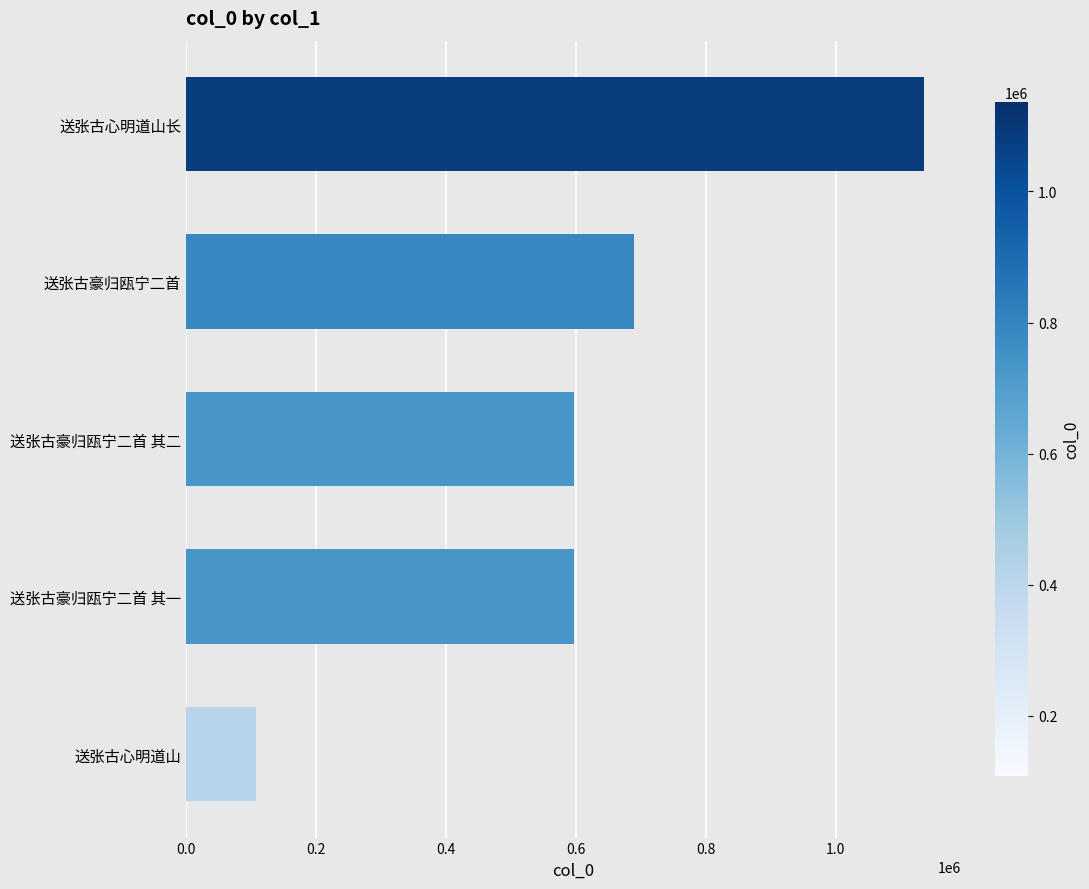

What is the change in value from 送张古豪归瓯宁二首 其一 to 送张古豪归瓯宁二首?

+92590